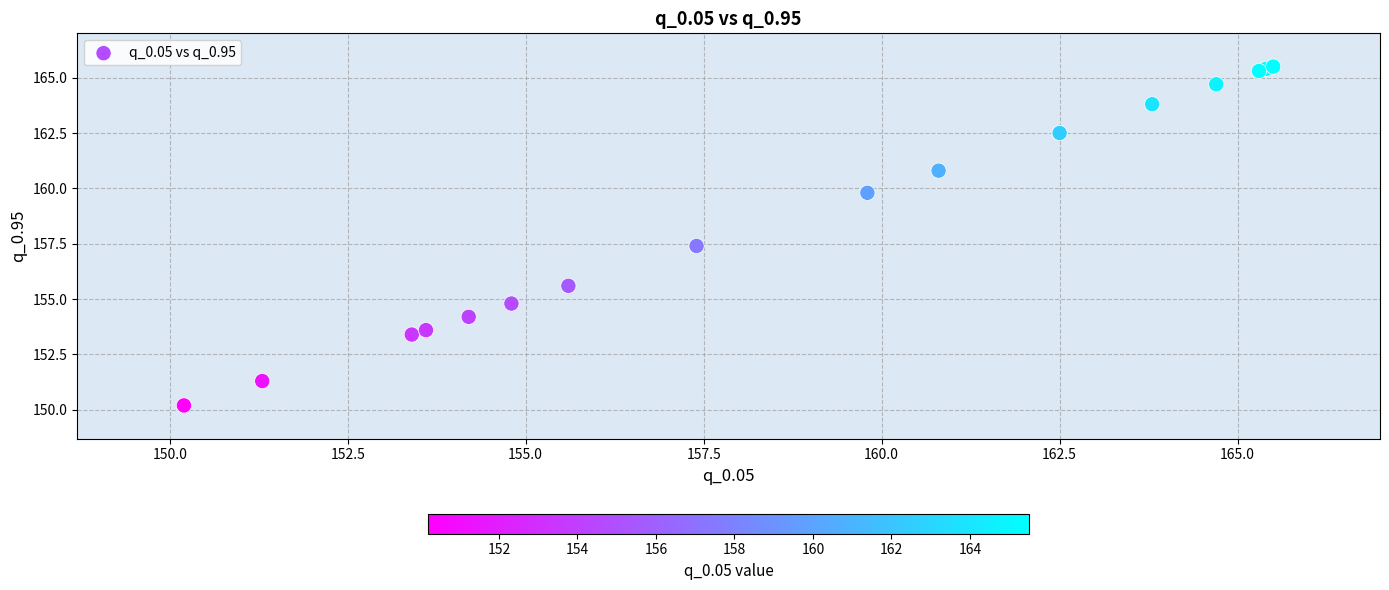

What Y value in the scatter plot is closest to 157?

157.4